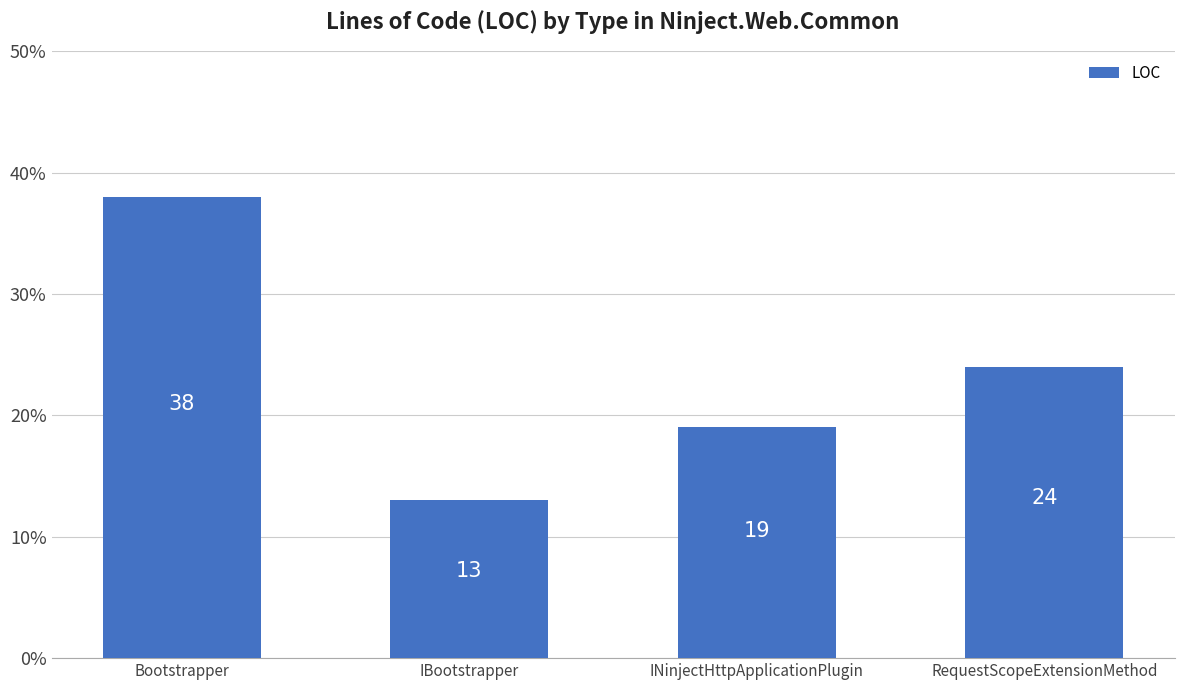

At which label is the value closest to 25?

RequestScopeExtensionMethod